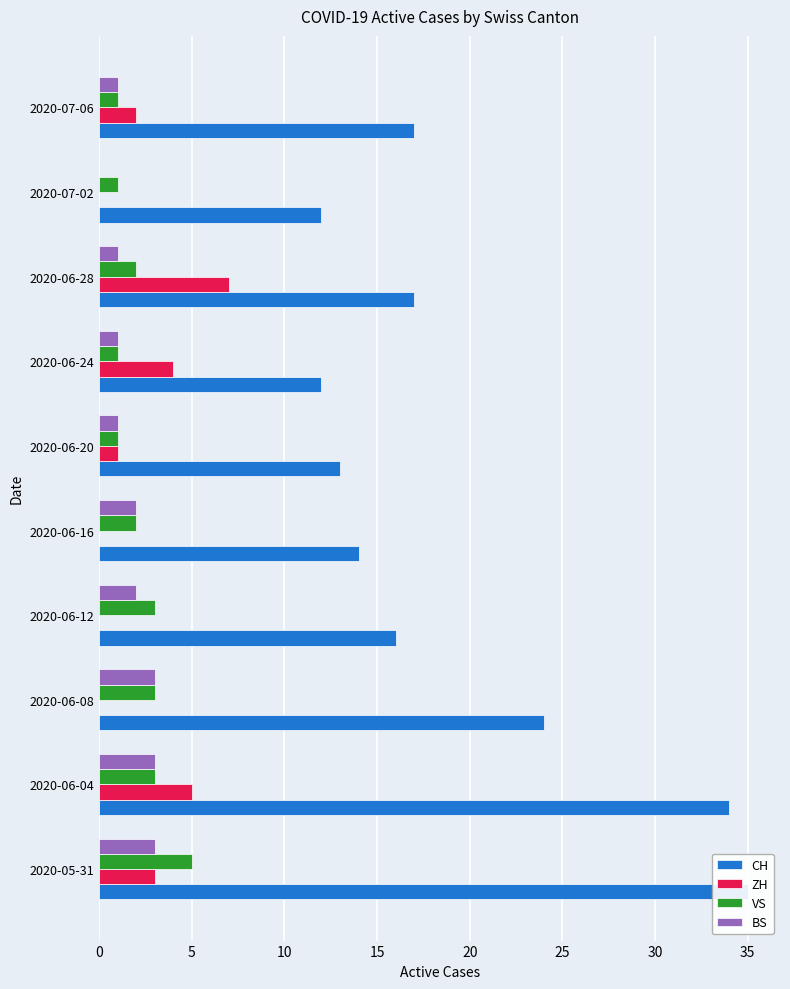

Is it true that VS equals 0 at 2020-06-20?

False